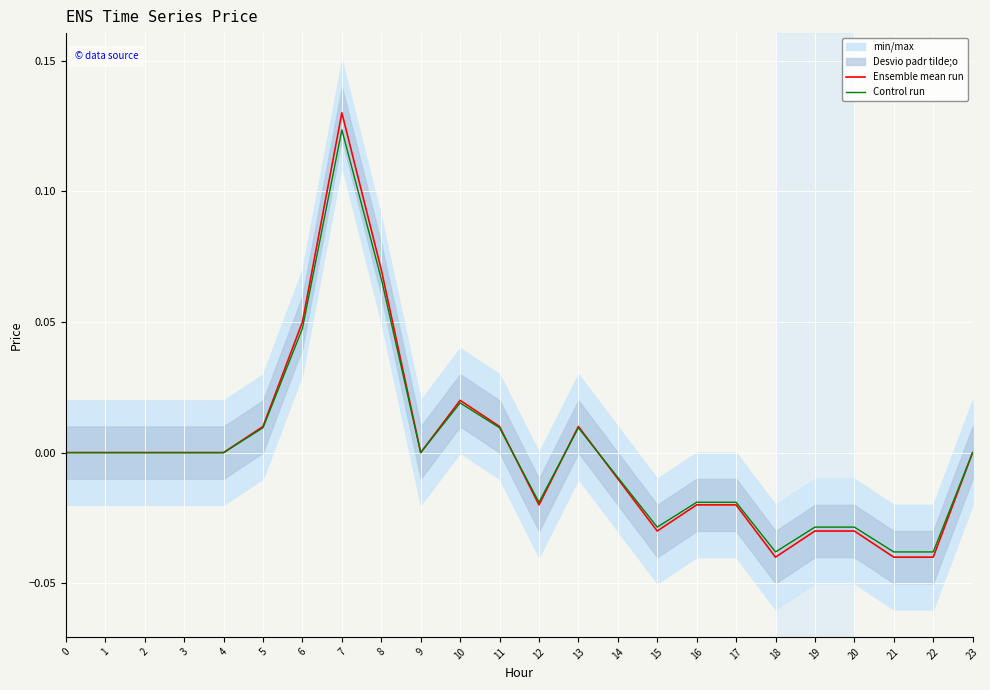

How many lines are shown in the chart?

2